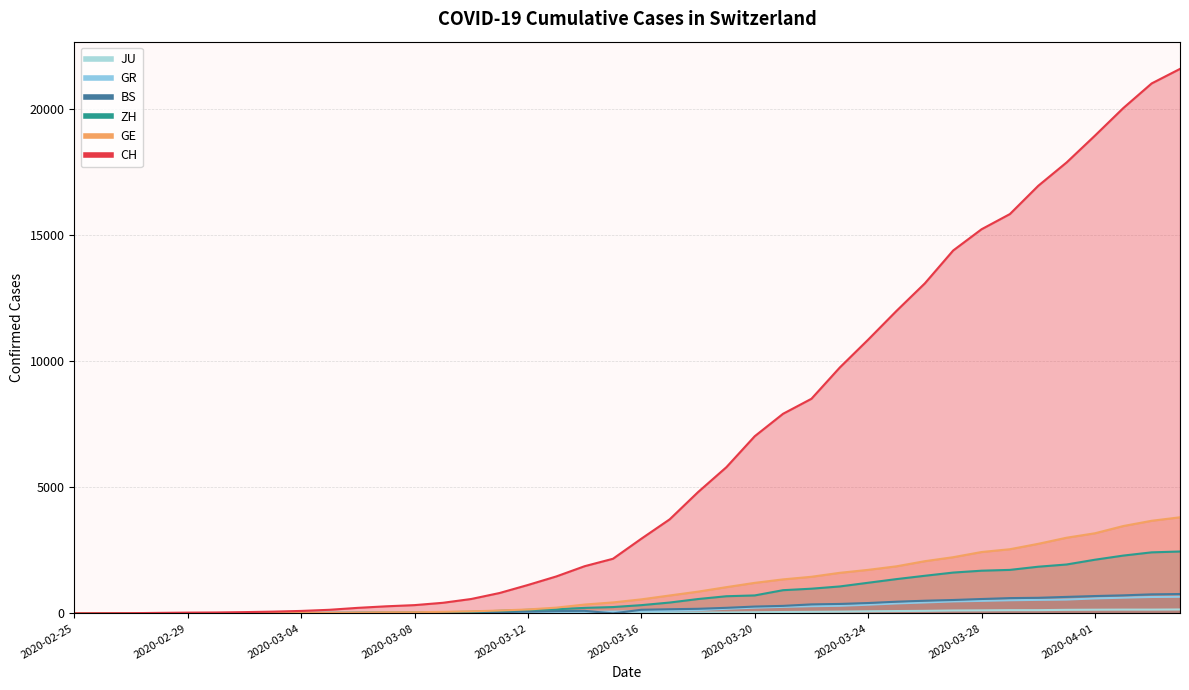

True or false: BS and GR cross at least once.

True